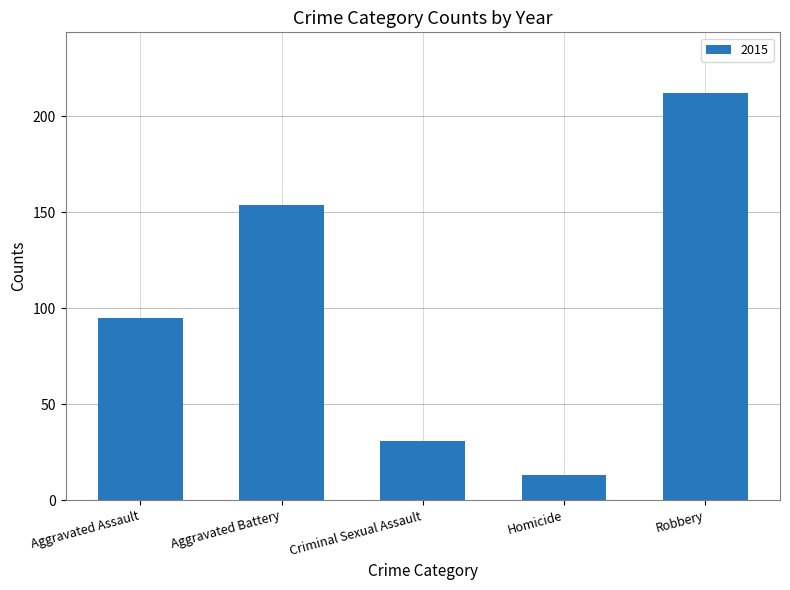

What is the difference between the second highest and minimum values?

141